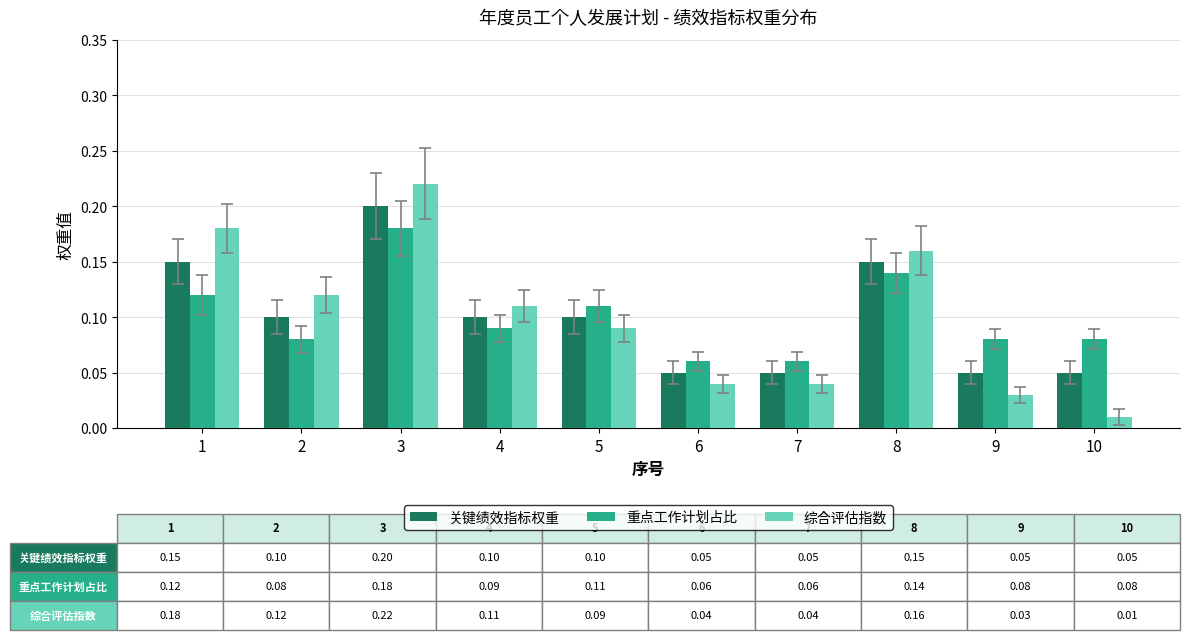

At which category does the chart reach its minimum across all series?

10